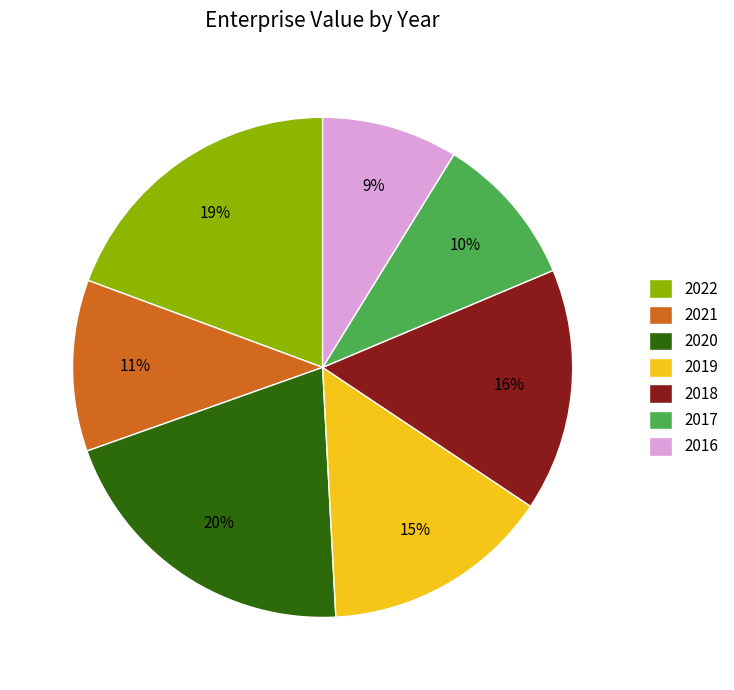

Does 2021 represent more than half of the total?

No